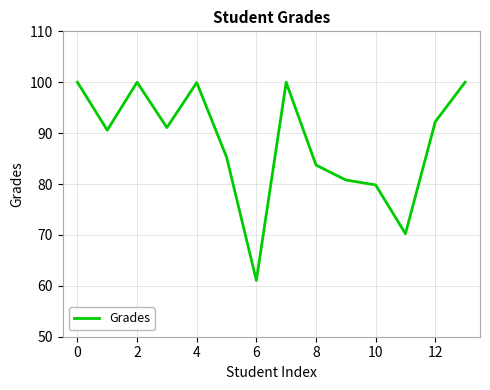

What is the minimum value shown in the chart?

61.1